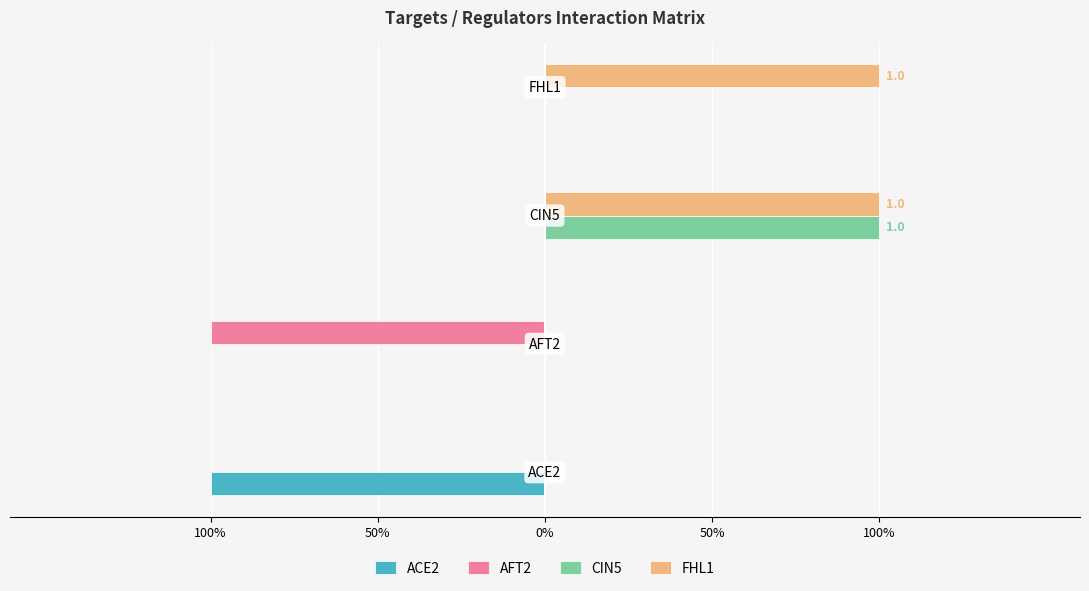

What are all the series names shown in the legend?

ACE2, AFT2, CIN5, FHL1